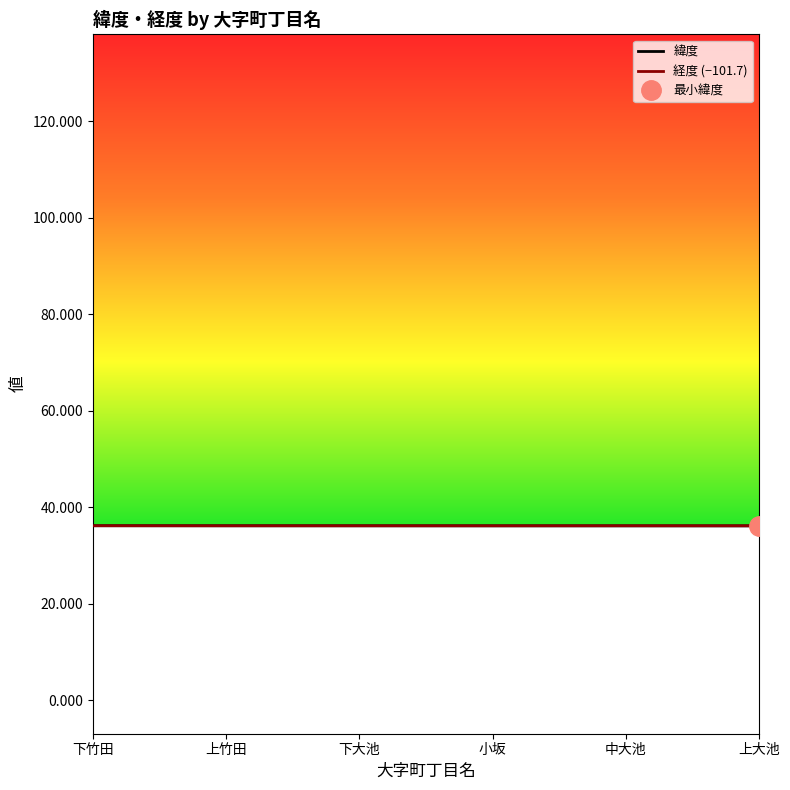

What is the approximate value of 経度 (−101.7) at 下大池?

36.2